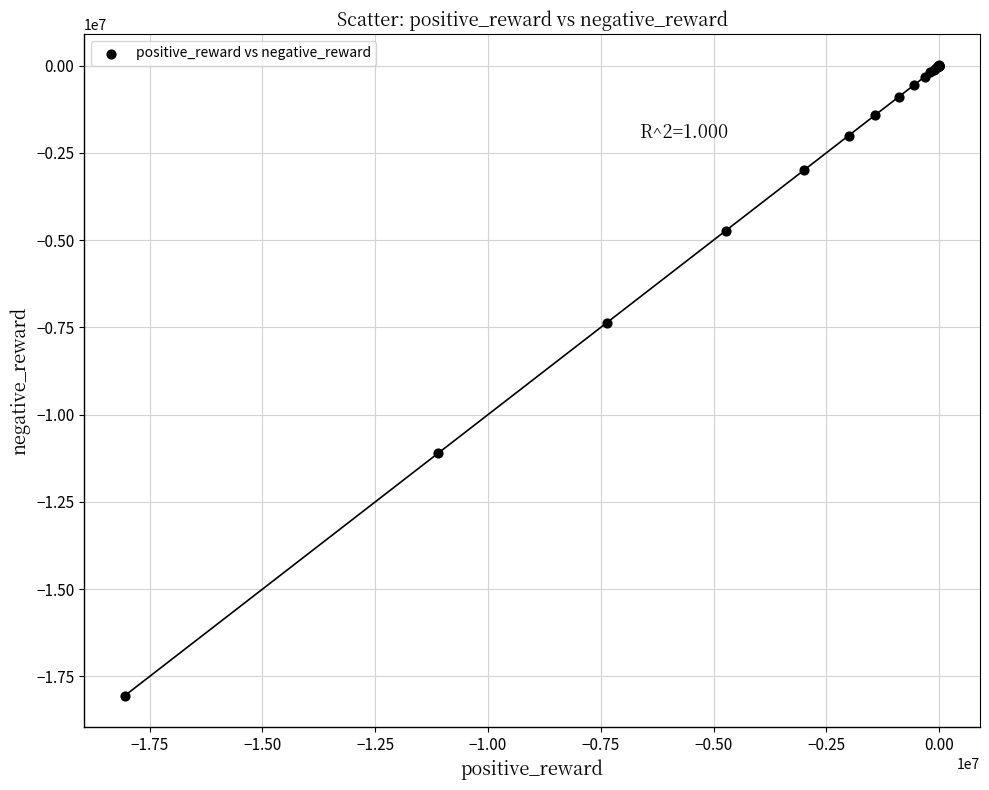

What Y value in the scatter plot is closest to -9023256?

-7369961.3